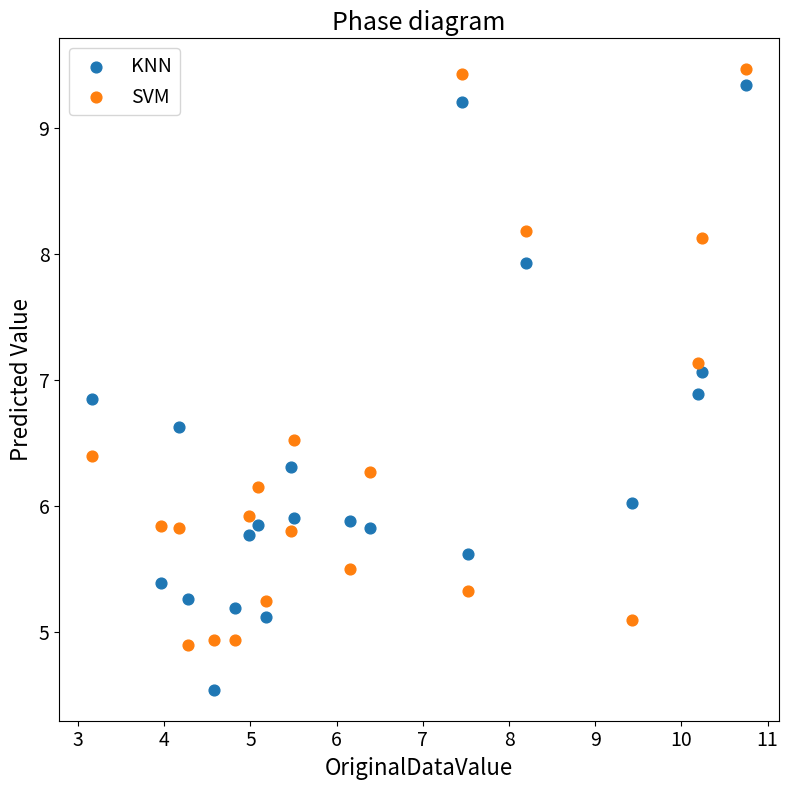

What are all the series names shown in the legend?

KNN, SVM